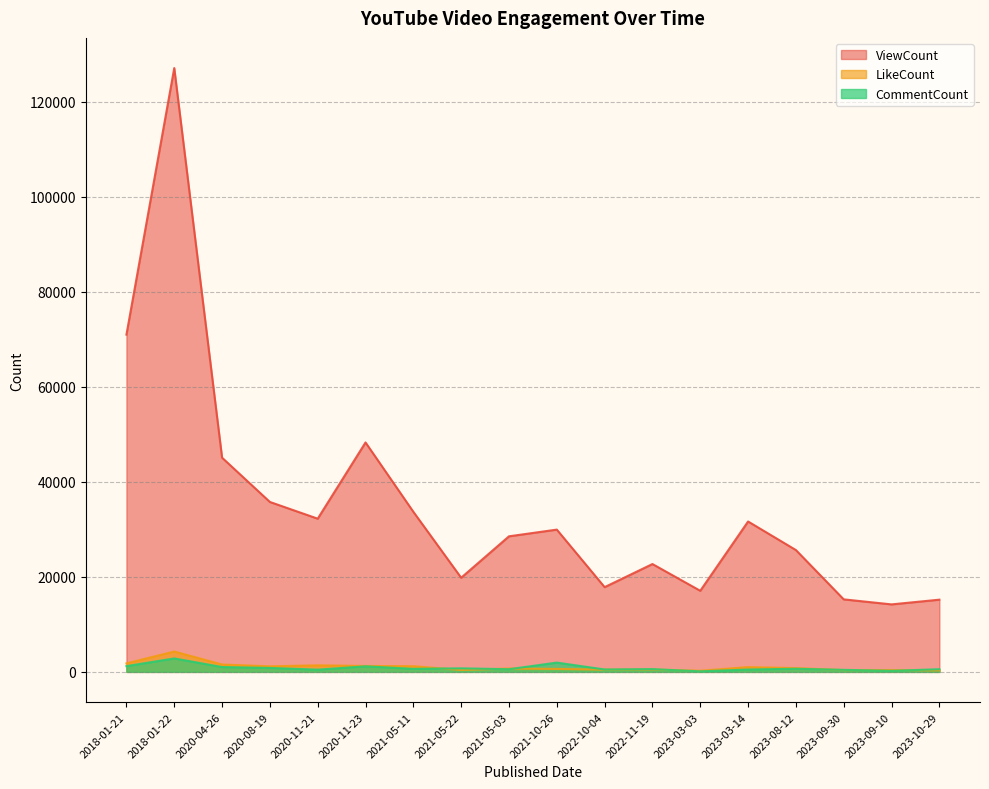

What position from the left is 2022-11-19?

12